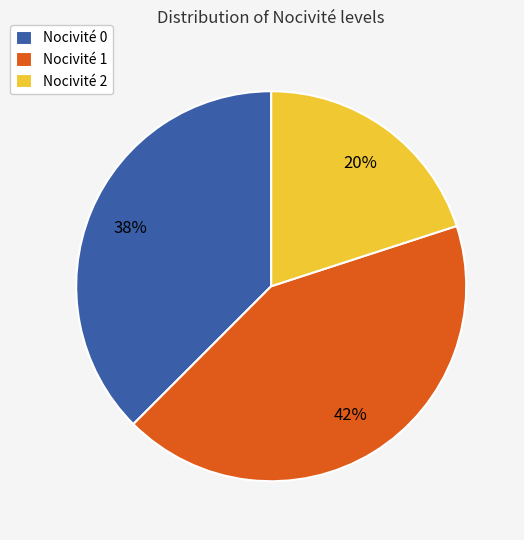

Which category has the biggest portion of the pie?

Nocivité 1